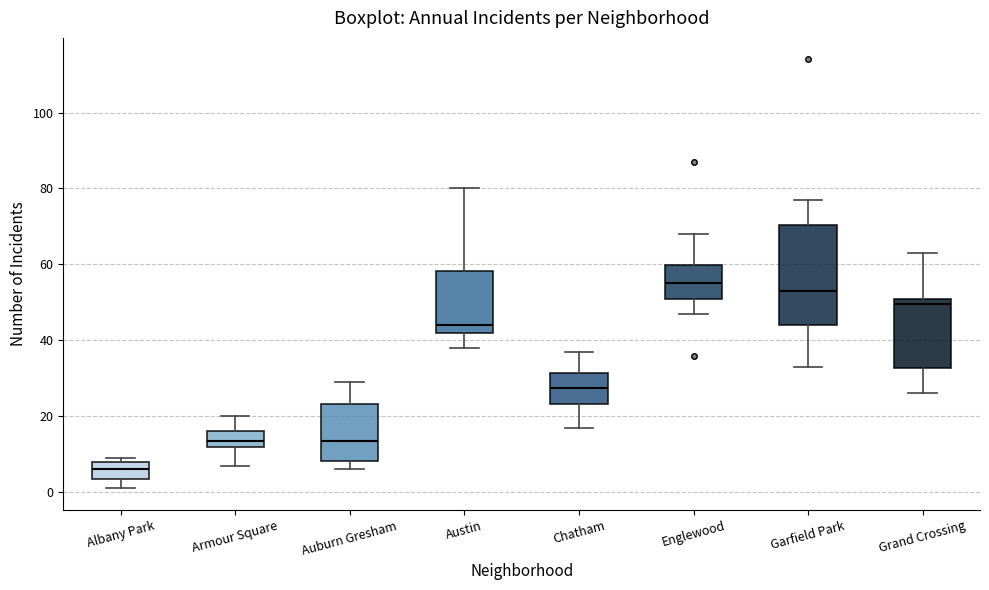

Which box is the tallest, from its lower edge to its upper edge?

Garfield Park